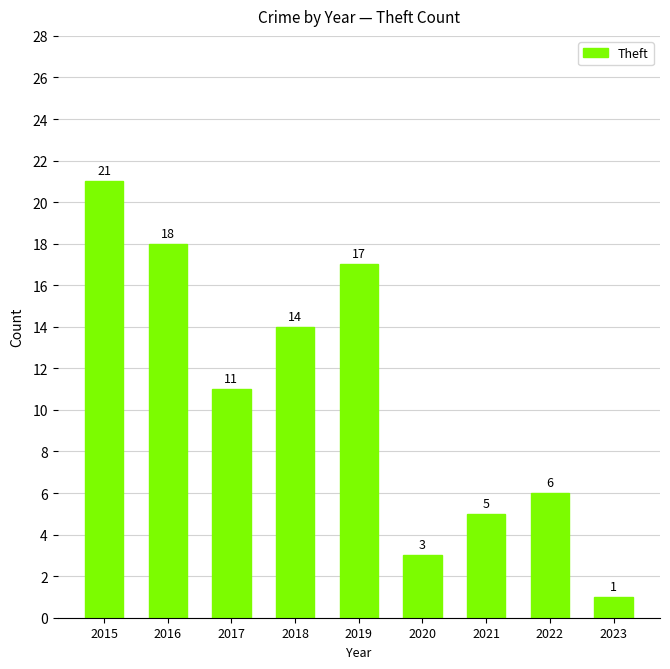

Where is the data nearest to the value 11?

2017